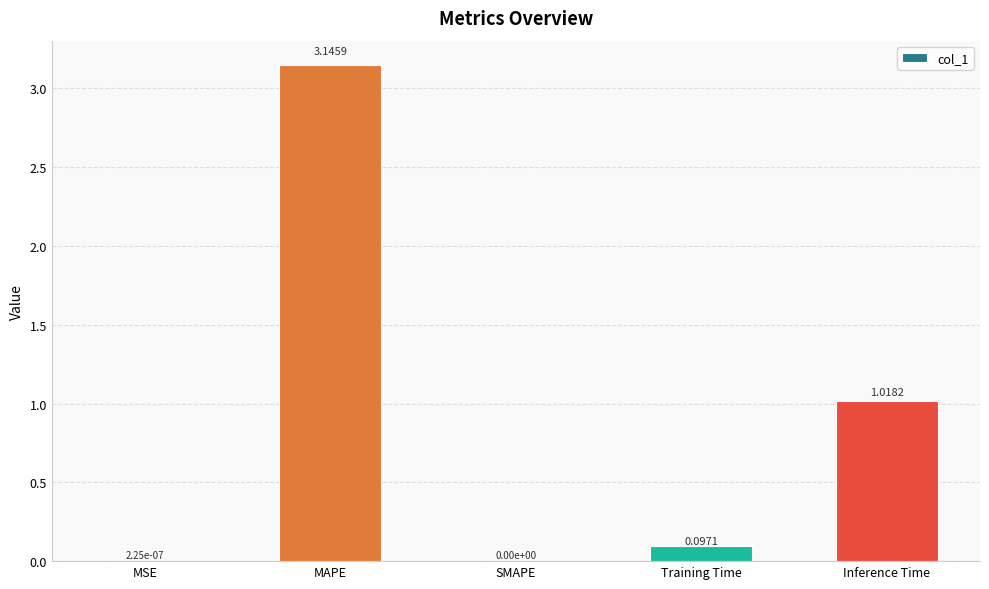

The chart shows a value of 0.9 at SMAPE. True or false?

False